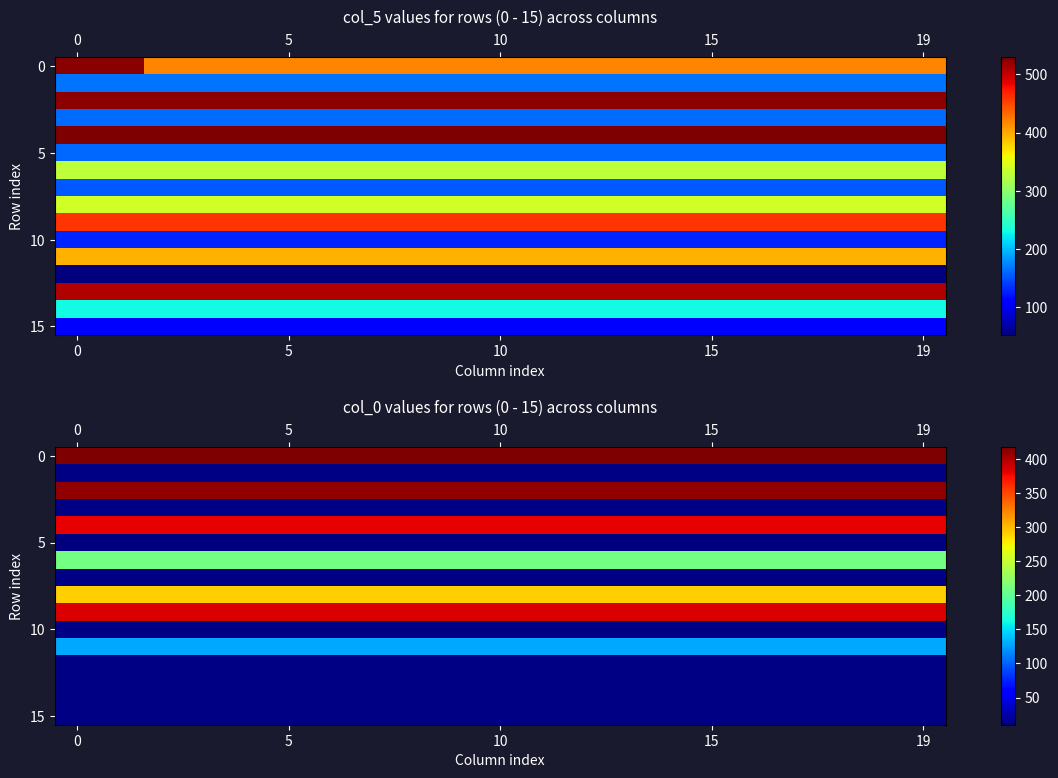

Count the number of categories in the chart.

20